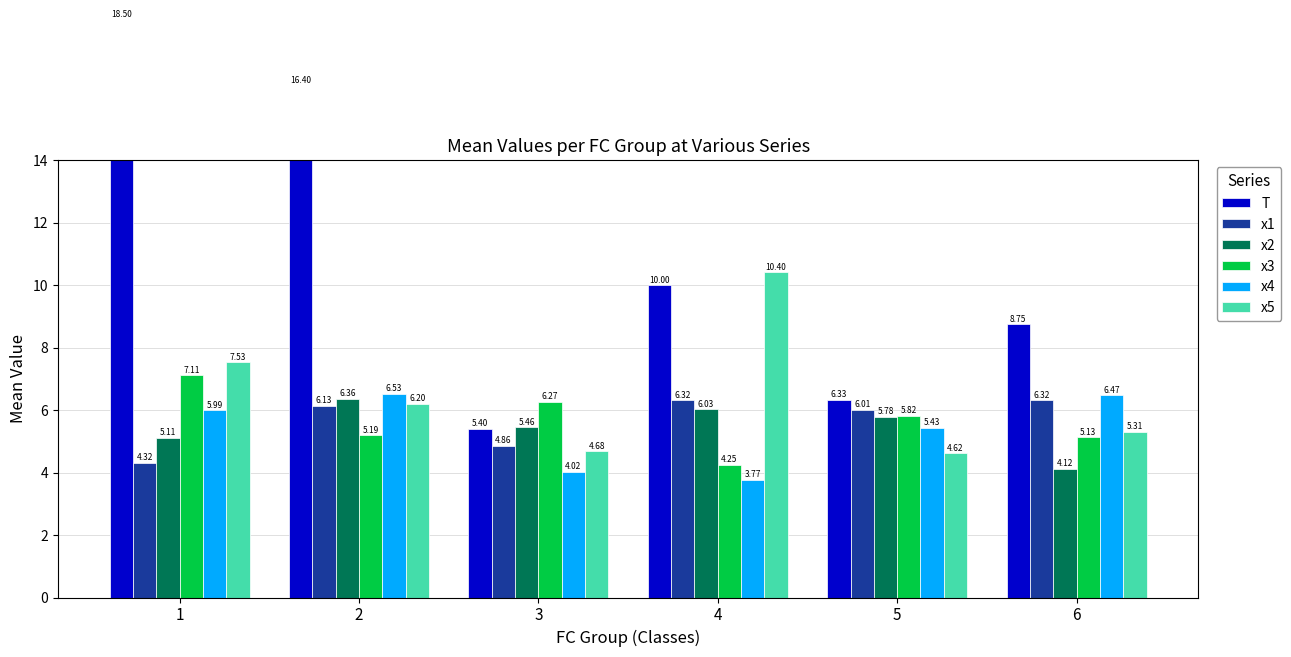

The value of x1 at 4 is 6.3. True or false?

True